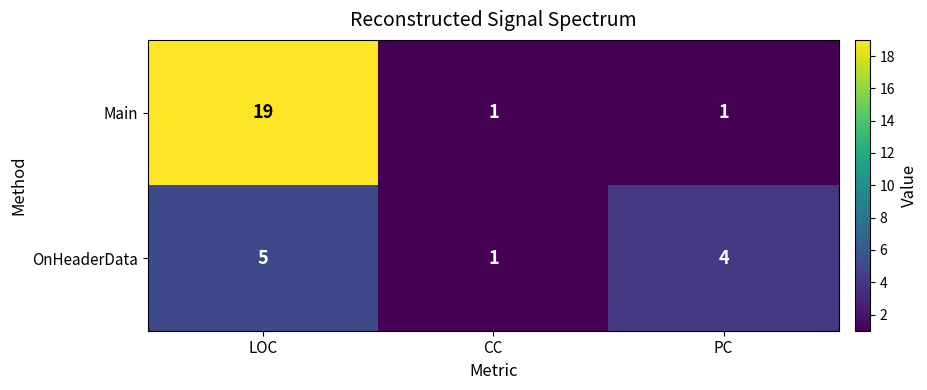

List the series in order of their overall mean, lowest first.

OnHeaderData, Main